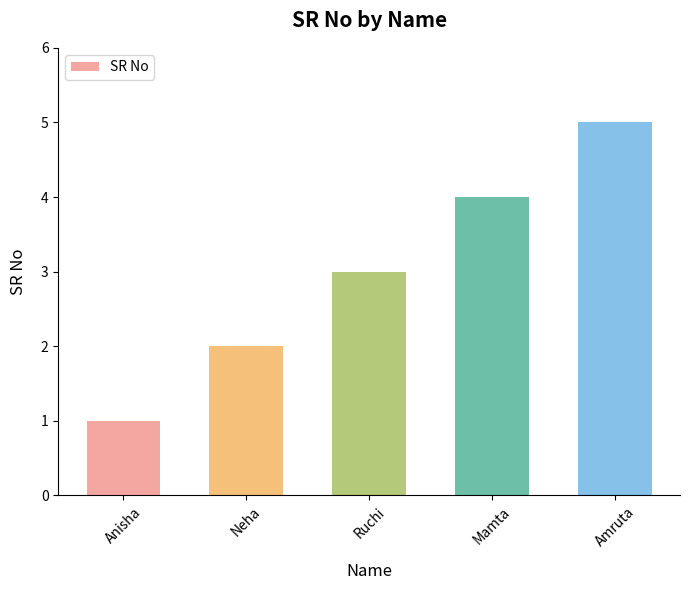

What is the label of the 4th bar from the right?

Neha